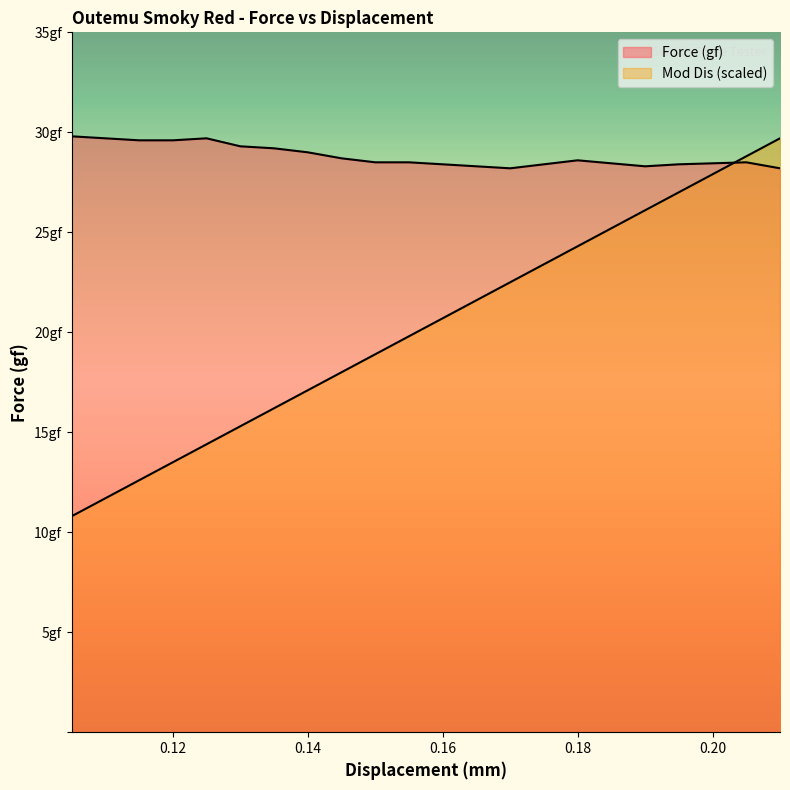

At which category is the sum across all series the highest?

0.21